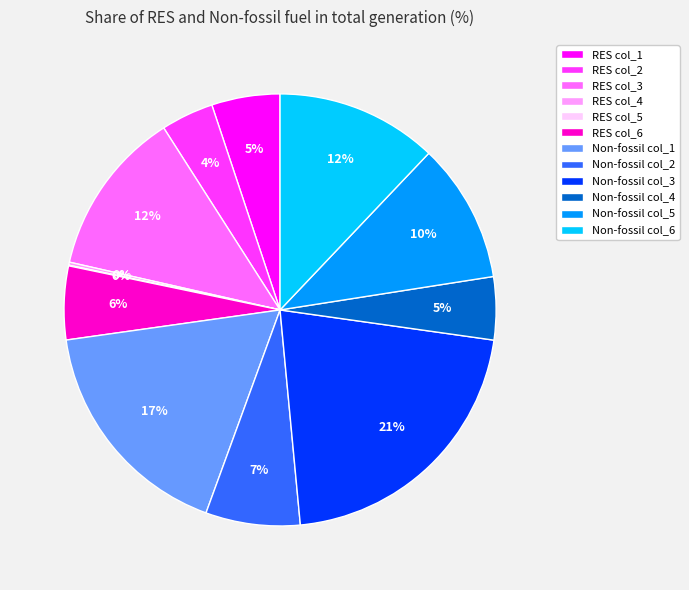

True or false: Non-fossil col_5 accounts for 1% of the total.

False